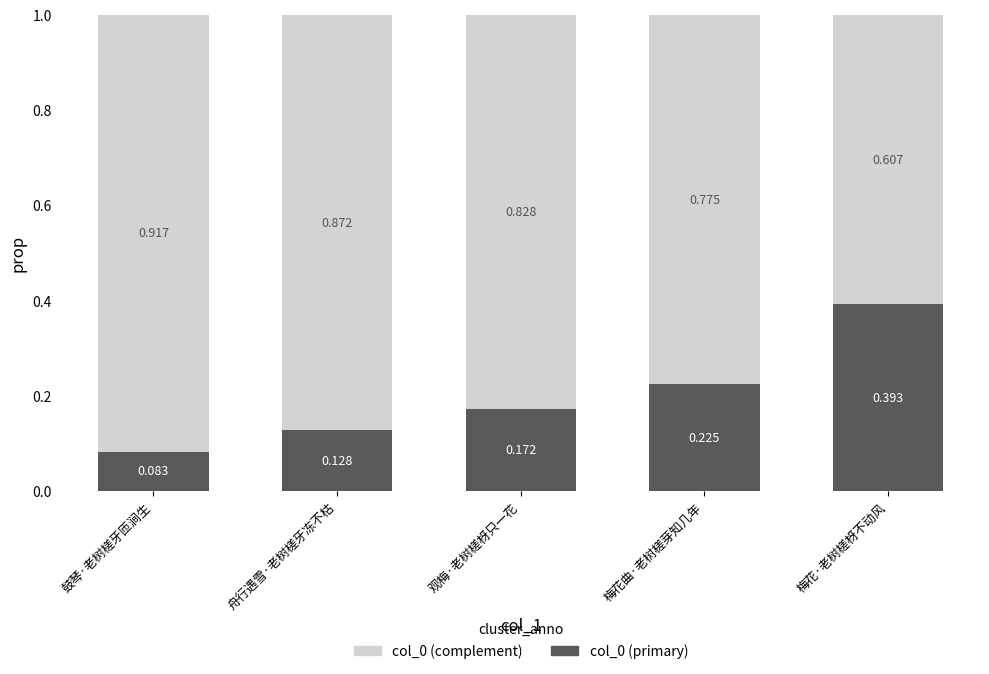

At which label is col_0 (complement) closest to 0?

梅花·老树槎枒不动风